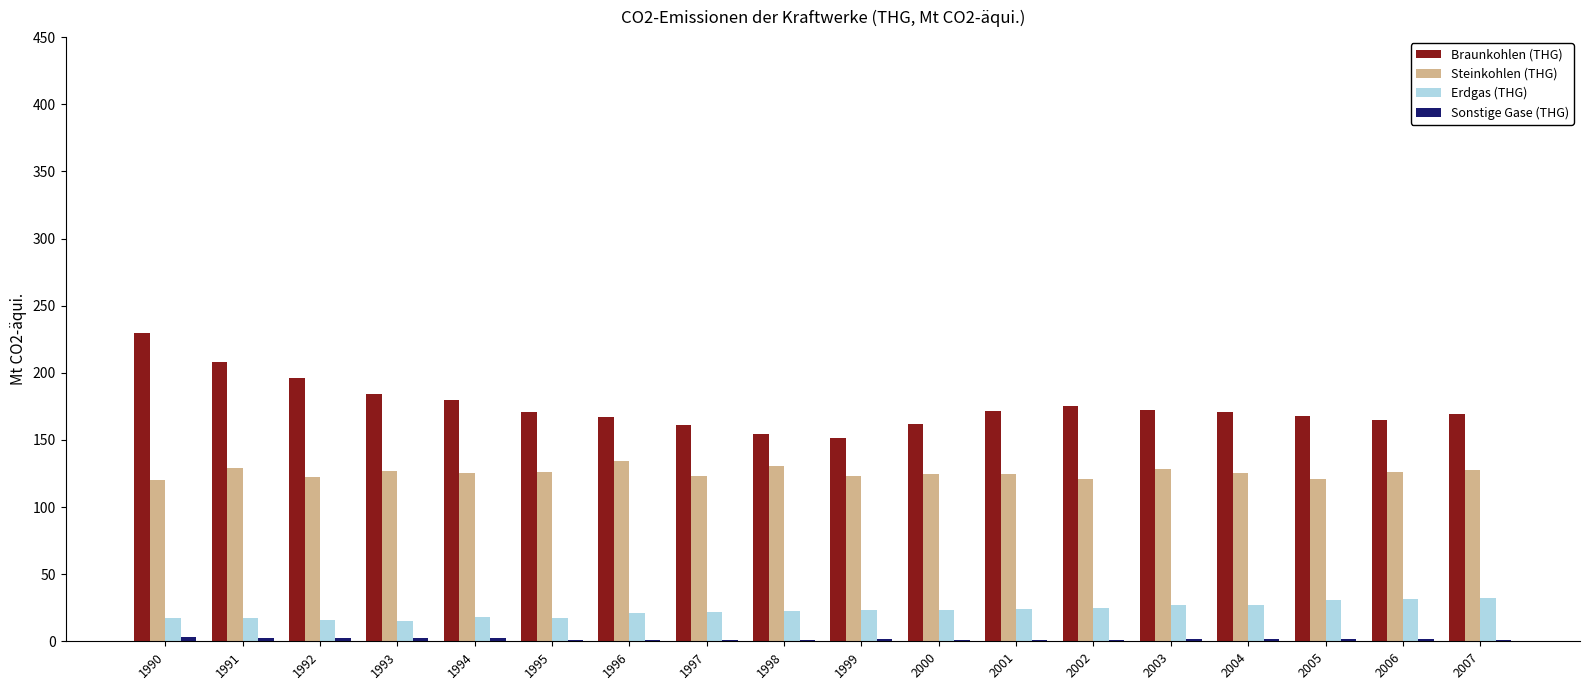

What is the sum of all Braunkohlen (THG) values?

3155.5